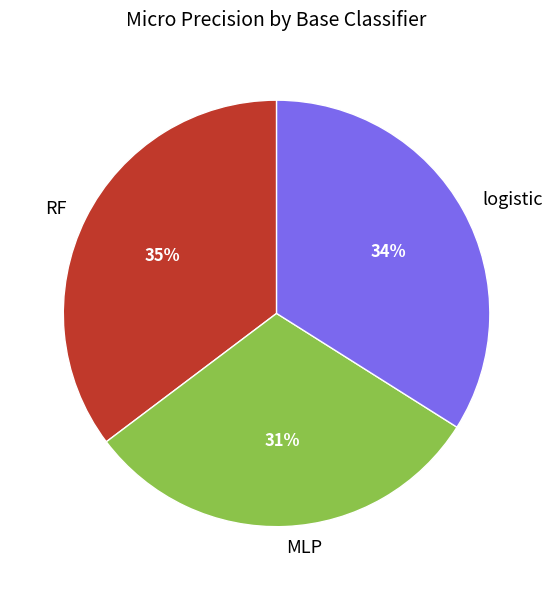

Between logistic and RF, which is larger?

RF